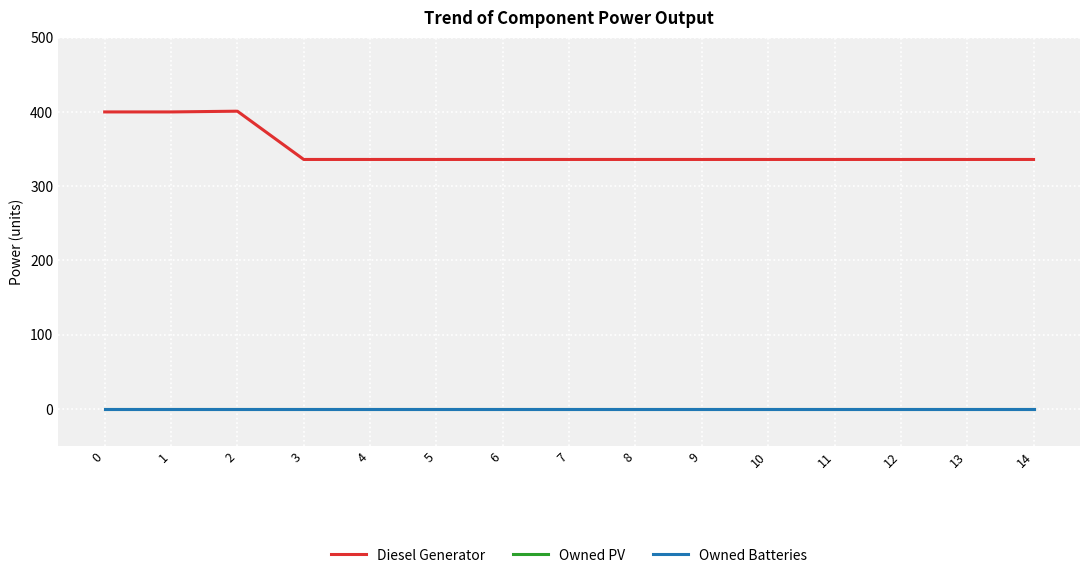

Does the chart have visible grid lines?

Yes